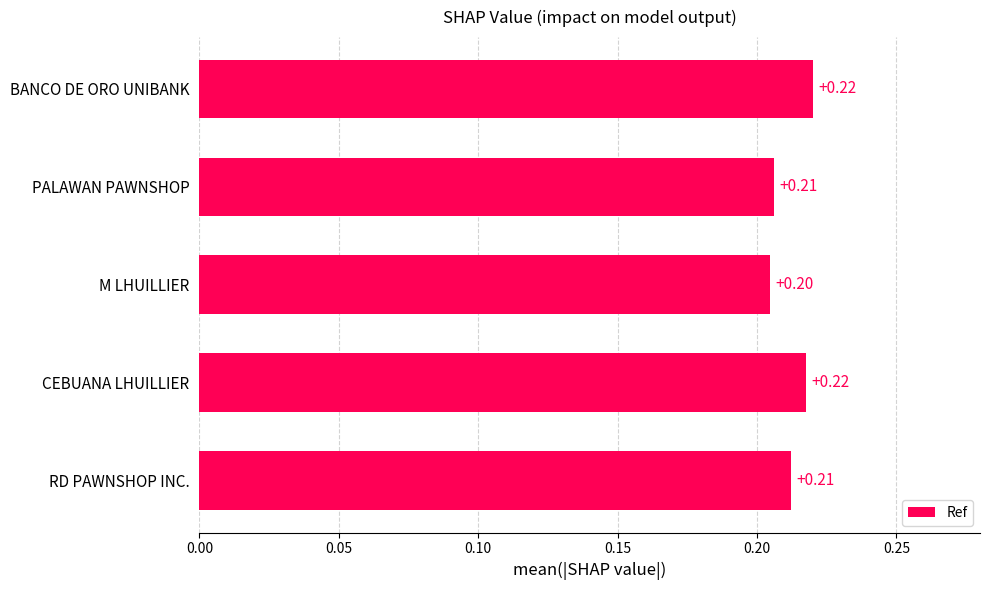

At which label is the value closest to 0?

M LHUILLIER